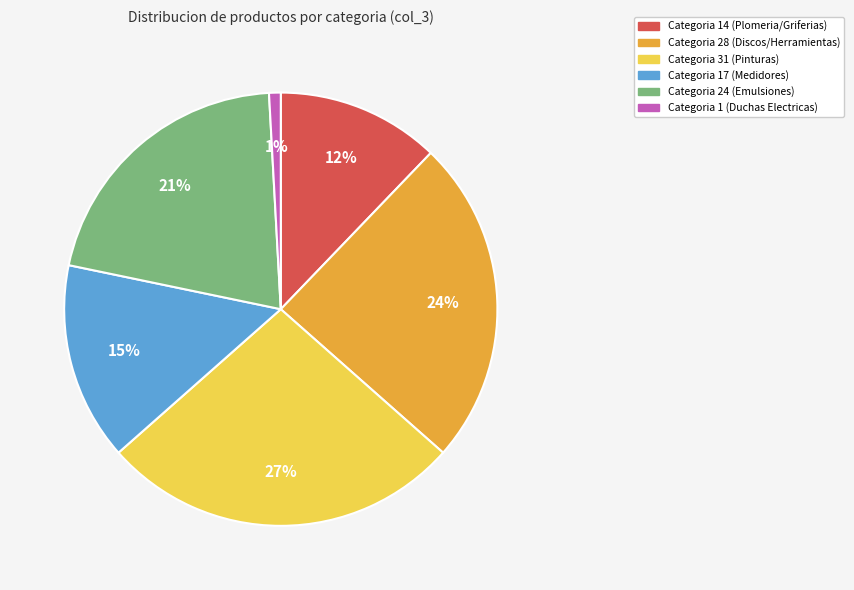

Do Categoria 17 (Medidores) and Categoria 1 (Duchas Electricas) together represent more than half of the pie?

No